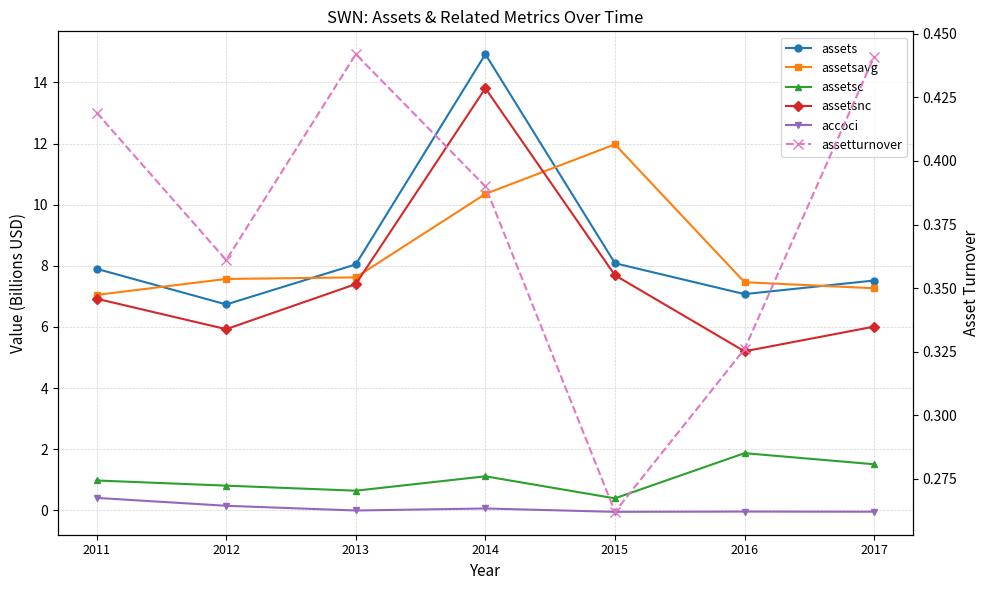

Is the value of assets at 2012 greater than the value of assetsnc at 2013?

No